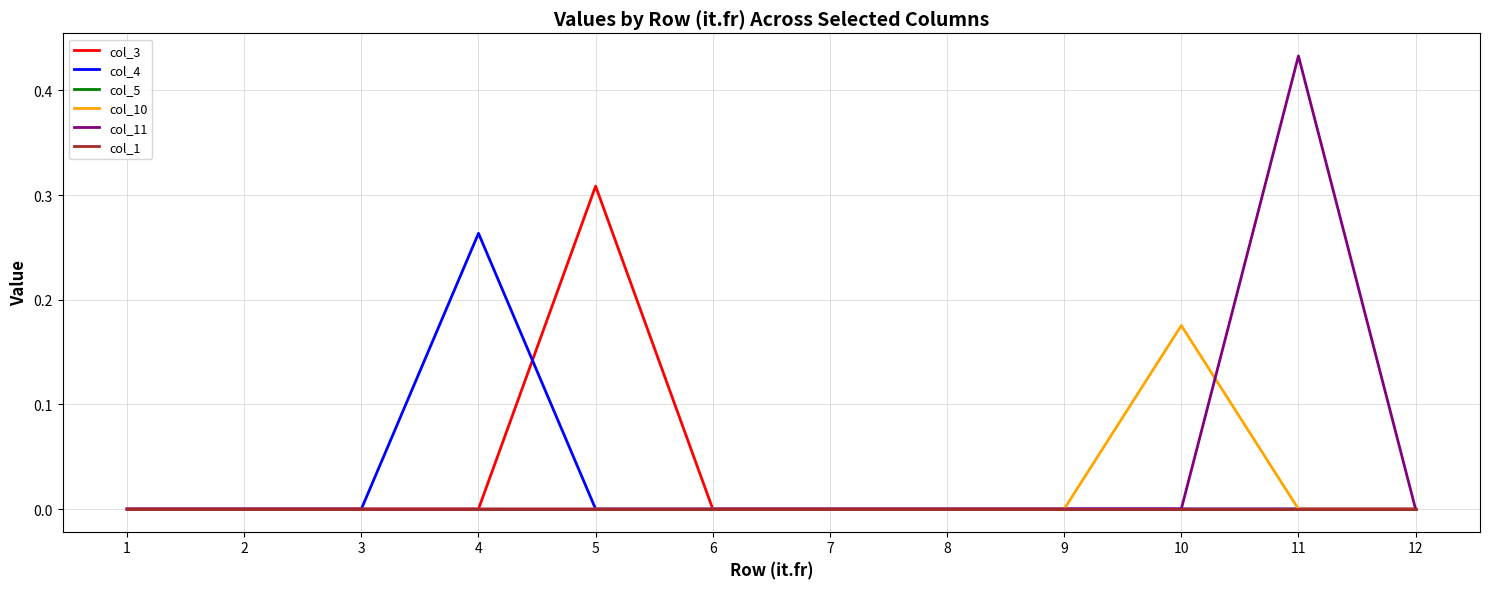

Rank the series at 3 from lowest to highest value.

col_3, col_4, col_5, col_10, col_11, col_1